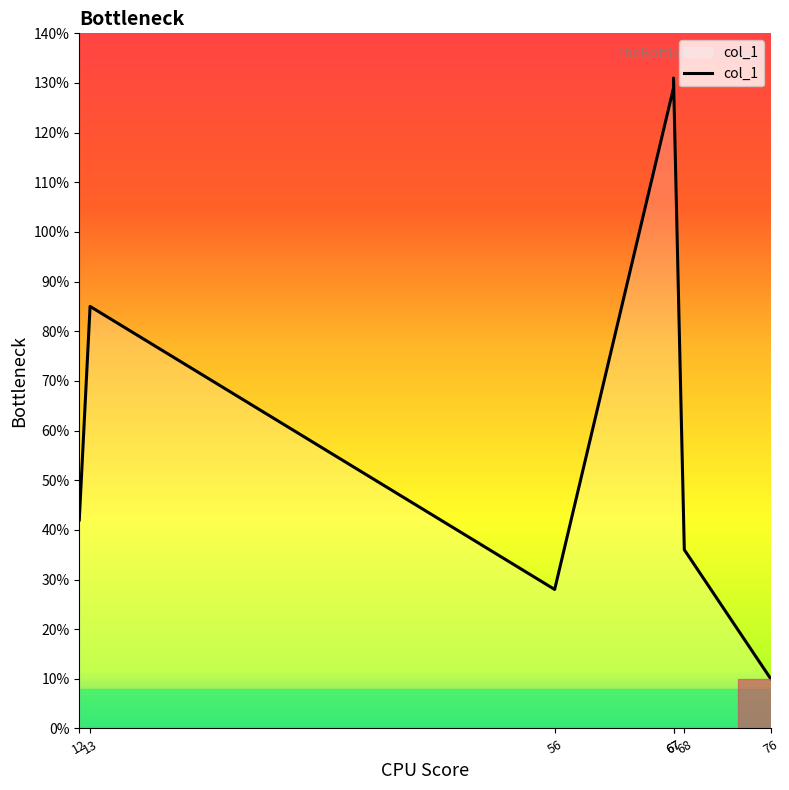

Rank the categories by value from lowest to highest.

76, 56, 68, 12, 13, 67, 67